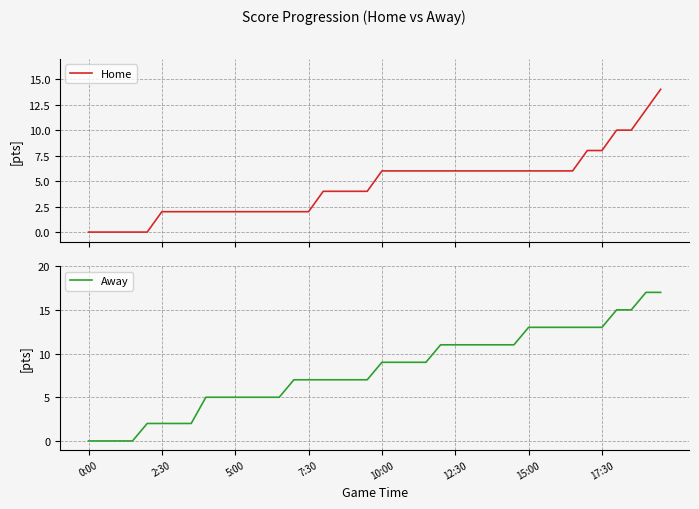

True or false: Away and Home cross at least once.

False